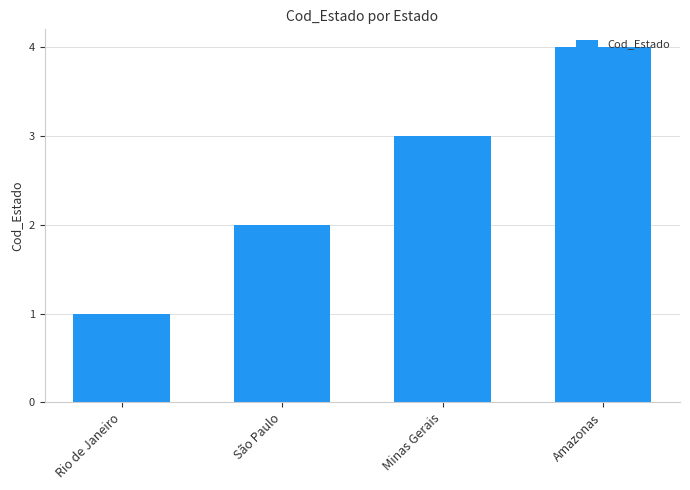

What is the sum of all values?

10